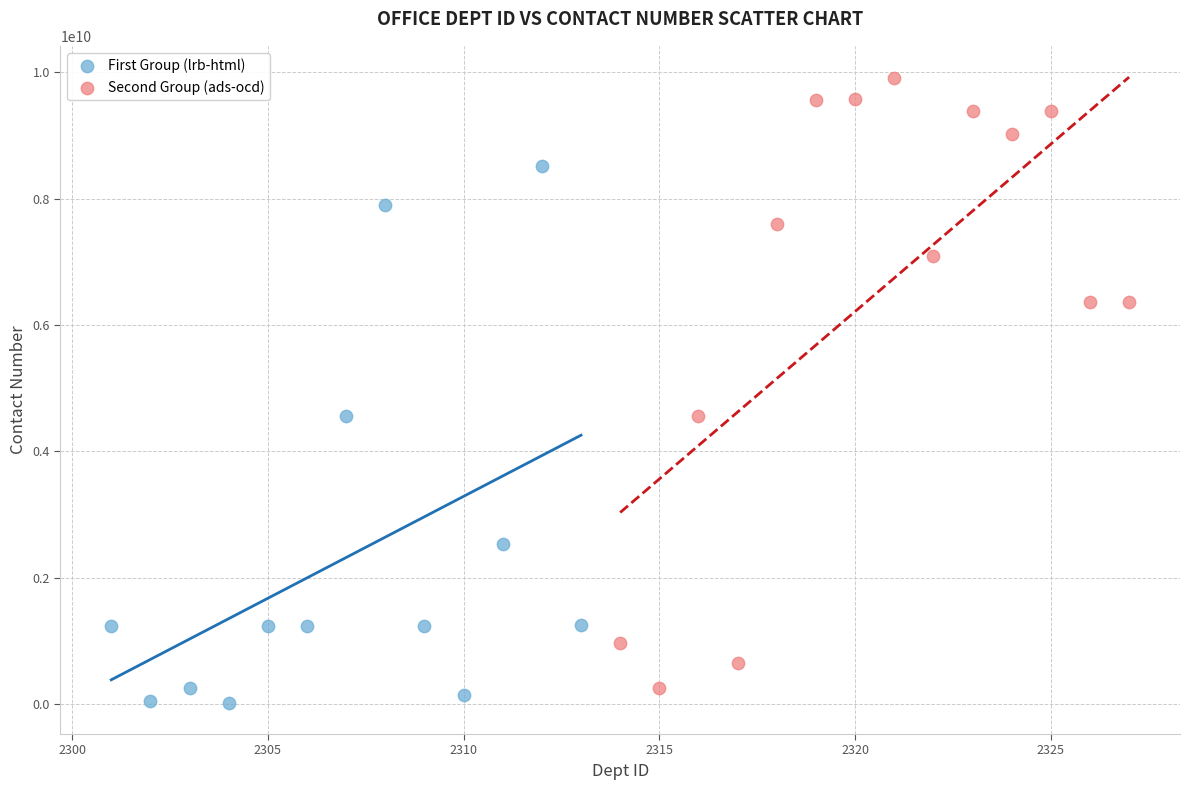

Which series contains the highest Y value?

Second Group (ads-ocd)